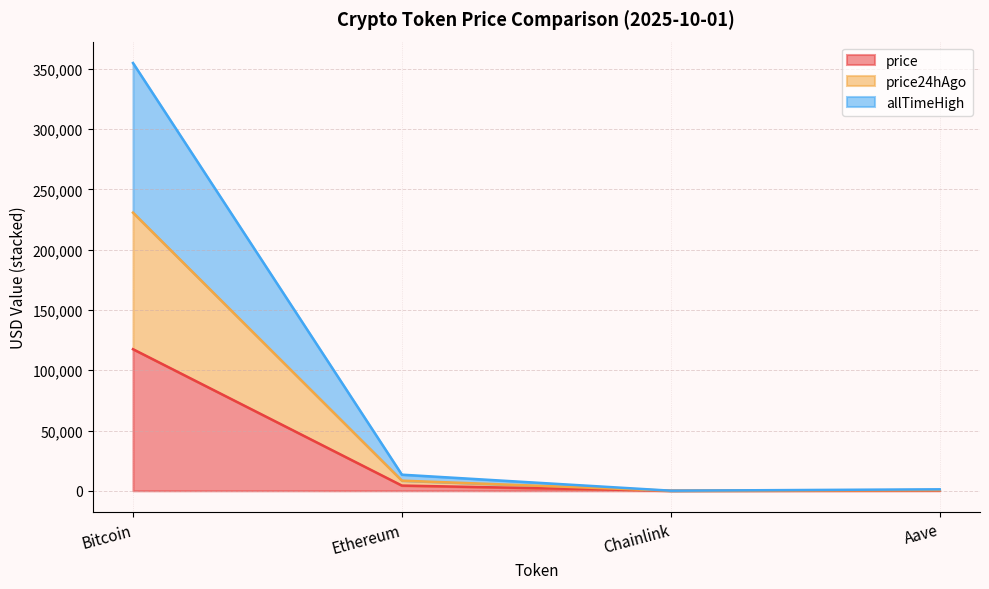

True or false: price has a value of 117462.0 at Bitcoin.

True